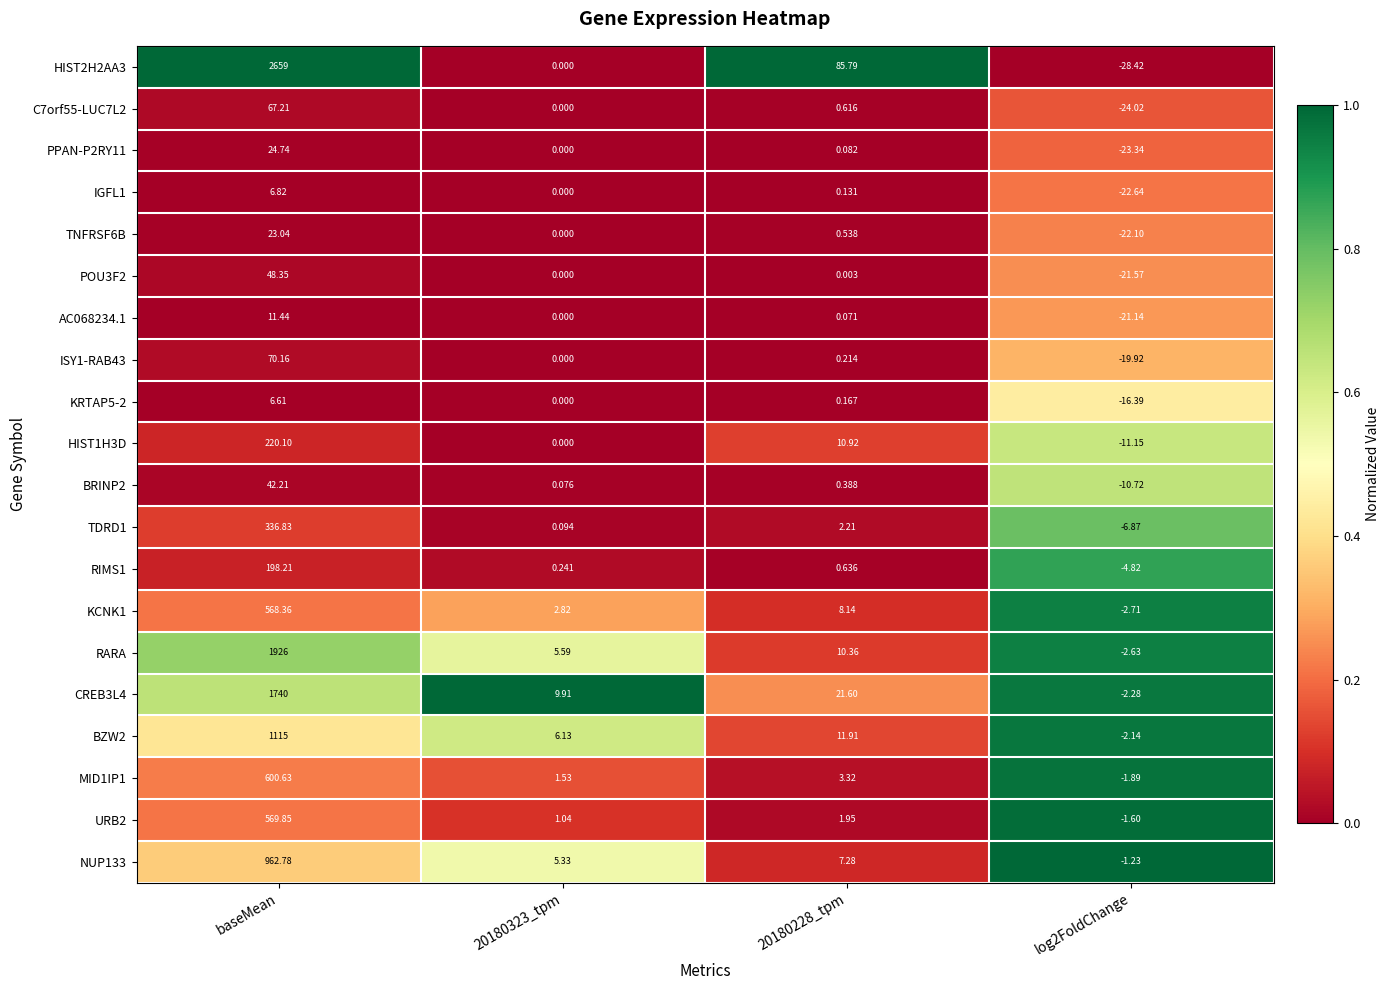

Is the value of MID1IP1 at baseMean greater than the value of HIST2H2AA3 at baseMean?

No